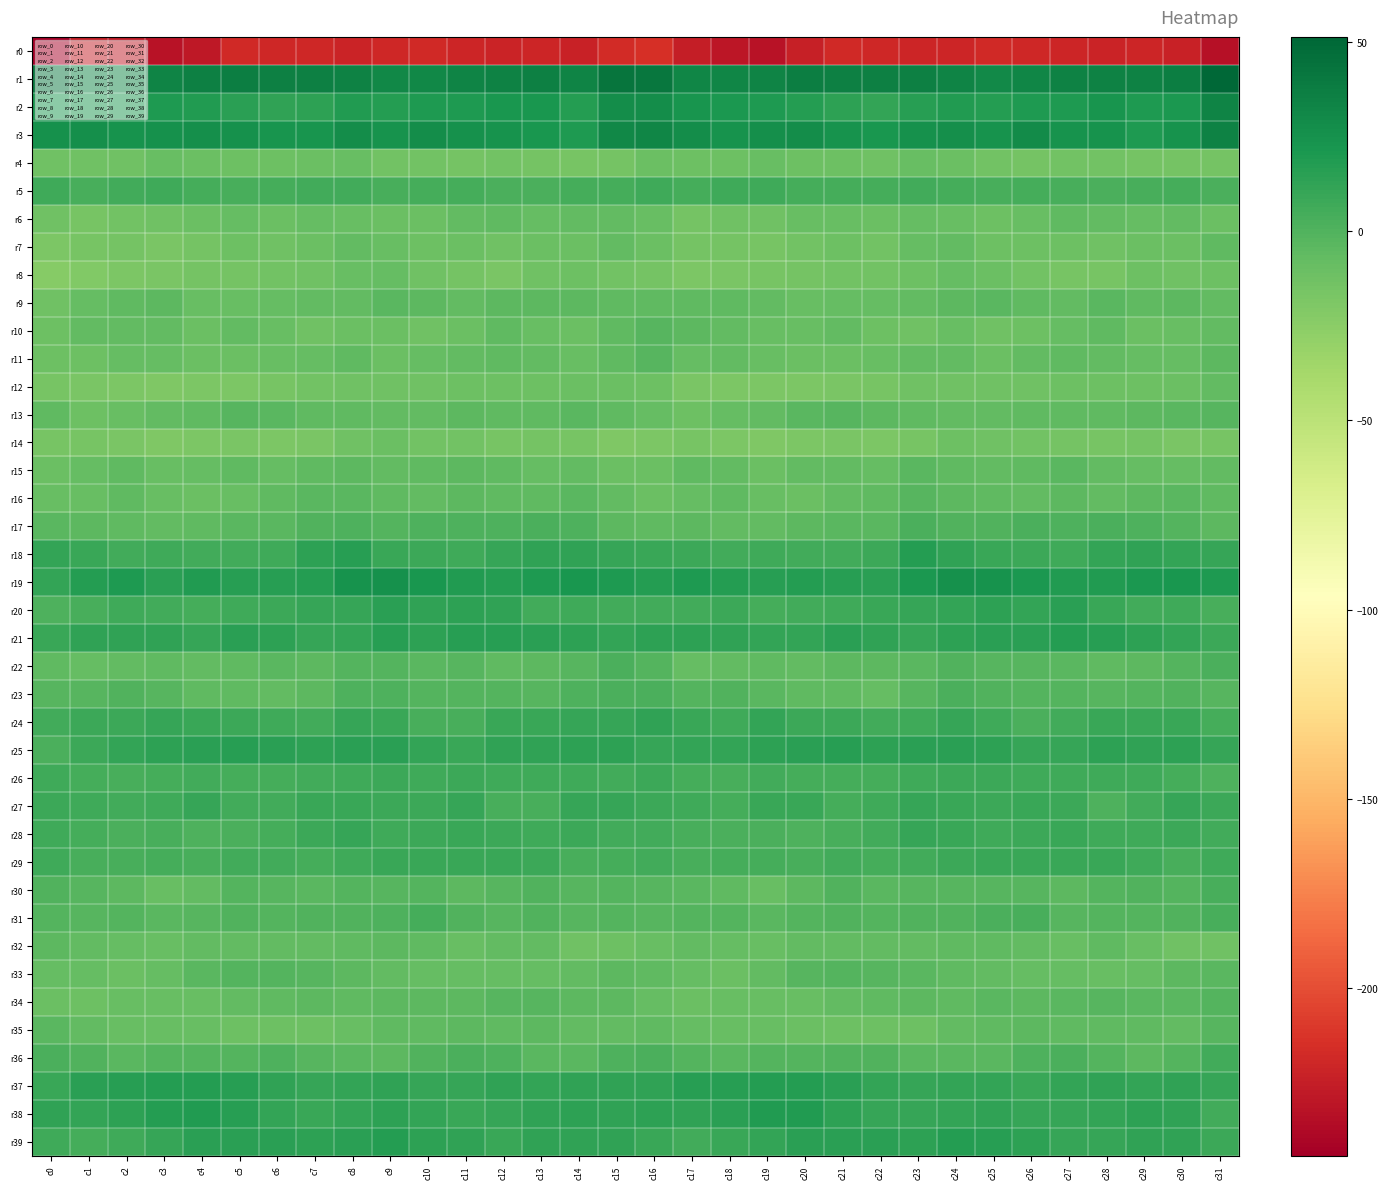

Reading left to right, extract all data points from this chart.

r0: c0=-244.2	c1=-224.8	c2=-227.8	c3=-231.9	c4=-228.0	c5=-218.2	c6=-219.3	c7=-219.3	c8=-221.4	c9=-218.9	c10=-218.0	c11=-220.3	c12=-221.8	c13=-220.3	c14=-222.9	c15=-217.1	c16=-214.6	c17=-225.1	c18=-229.4	c19=-231.8	c20=-223.8	c21=-217.8	c22=-219.7	c23=-220.2	c24=-220.8	c25=-218.0	c26=-218.9	c27=-220.9	c28=-222.0	c29=-220.1	c30=-222.4	c31=-233.2
r1: c0=40.1	c1=32.2	c2=32.1	c3=32.9	c4=35.5	c5=36.7	c6=35.4	c7=35.9	c8=34.2	c9=31.1	c10=30.9	c11=33.5	c12=34.5	c13=35.3	c14=33.4	c15=42.7	c16=41.4	c17=32.3	c18=32.8	c19=33.4	c20=36.5	c21=36.0	c22=35.1	c23=35.6	c24=33.2	c25=30.5	c26=31.8	c27=34.0	c28=34.5	c29=35.0	c30=37.3	c31=51.3
r2: c0=22.3	c1=21.1	c2=21.1	c3=19.7	c4=18.3	c5=14.7	c6=12.4	c7=14.1	c8=18.6	c9=17.2	c10=19.2	c11=19.1	c12=22.3	c13=21.4	c14=16.7	c15=27.7	c16=27.6	c17=22.6	c18=20.8	c19=19.3	c20=16.9	c21=13.7	c22=11.7	c23=16.1	c24=18.4	c25=17.3	c26=19.7	c27=19.6	c28=23.2	c29=19.1	c30=20.8	c31=33.5
r3: c0=24.7	c1=26.4	c2=24.5	c3=25.5	c4=26.9	c5=25.4	c6=22.8	c7=23.4	c8=28.0	c9=24.2	c10=27.8	c11=25.6	c12=24.1	c13=21.8	c14=19.7	c15=31.1	c16=32.7	c17=27.4	c18=24.4	c19=26.4	c20=27.0	c21=24.2	c22=21.8	c23=25.5	c24=26.9	c25=24.2	c26=28.5	c27=23.7	c28=24.6	c29=19.8	c30=23.7	c31=34.2
r4: c0=-12.5	c1=-12.7	c2=-12.6	c3=-9.8	c4=-10.4	c5=-11.4	c6=-11.9	c7=-10.9	c8=-9.4	c9=-13.4	c10=-14.2	c11=-15.6	c12=-13.7	c13=-14.8	c14=-15.8	c15=-14.8	c16=-10.8	c17=-11.7	c18=-11.8	c19=-9.0	c20=-11.5	c21=-11.3	c22=-12.8	c23=-9.3	c24=-10.8	c25=-14.2	c26=-15.3	c27=-14.5	c28=-14.0	c29=-15.2	c30=-15.5	c31=-14.6
r5: c0=6.3	c1=3.0	c2=5.8	c3=7.4	c4=4.9	c5=3.7	c6=5.0	c7=5.5	c8=5.1	c9=3.3	c10=4.7	c11=4.2	c12=2.6	c13=2.3	c14=4.7	c15=4.9	c16=7.2	c17=4.0	c18=7.1	c19=6.5	c20=4.0	c21=4.0	c22=4.7	c23=5.9	c24=4.7	c25=3.3	c26=4.9	c27=3.6	c28=2.0	c29=3.2	c30=4.6	c31=2.6
r6: c0=-13.4	c1=-16.2	c2=-13.6	c3=-12.2	c4=-10.8	c5=-8.2	c6=-10.0	c7=-8.3	c8=-9.1	c9=-10.5	c10=-10.8	c11=-6.5	c12=-5.6	c13=-8.4	c14=-6.6	c15=-6.7	c16=-8.9	c17=-15.5	c18=-12.3	c19=-12.5	c20=-9.1	c21=-8.9	c22=-10.1	c23=-8.0	c24=-9.1	c25=-11.4	c26=-9.2	c27=-5.5	c28=-6.8	c29=-8.5	c30=-6.8	c31=-10.4
r7: c0=-18.9	c1=-16.6	c2=-15.1	c3=-16.9	c4=-15.0	c5=-11.6	c6=-13.1	c7=-10.6	c8=-6.5	c9=-9.5	c10=-11.9	c11=-11.0	c12=-12.4	c13=-11.1	c14=-10.4	c15=-7.2	c16=-9.9	c17=-14.8	c18=-15.6	c19=-16.8	c20=-13.6	c21=-11.7	c22=-13.8	c23=-8.1	c24=-6.8	c25=-11.3	c26=-11.1	c27=-11.7	c28=-12.4	c29=-10.8	c30=-9.9	c31=-6.0
r8: c0=-23.6	c1=-20.4	c2=-18.0	c3=-17.1	c4=-14.7	c5=-14.7	c6=-14.1	c7=-13.1	c8=-9.5	c9=-8.6	c10=-12.3	c11=-15.1	c12=-17.4	c13=-13.2	c14=-11.7	c15=-13.8	c16=-15.4	c17=-18.3	c18=-17.5	c19=-16.2	c20=-14.7	c21=-14.5	c22=-14.4	c23=-11.6	c24=-8.6	c25=-10.1	c26=-13.6	c27=-16.0	c28=-16.7	c29=-11.7	c30=-12.7	c31=-11.9
r9: c0=-13.3	c1=-8.4	c2=-6.3	c3=-5.0	c4=-9.5	c5=-8.9	c6=-8.4	c7=-7.1	c8=-6.5	c9=-3.4	c10=-4.7	c11=-6.7	c12=-4.8	c13=-4.7	c14=-4.6	c15=-5.7	c16=-5.7	c17=-6.2	c18=-5.6	c19=-6.6	c20=-9.6	c21=-8.7	c22=-8.3	c23=-7.0	c24=-5.2	c25=-3.8	c26=-5.4	c27=-6.9	c28=-3.5	c29=-5.6	c30=-4.2	c31=-7.1
r10: c0=-11.3	c1=-7.0	c2=-7.1	c3=-7.3	c4=-10.2	c5=-6.6	c6=-9.1	c7=-12.9	c8=-10.0	c9=-10.6	c10=-12.8	c11=-10.1	c12=-5.9	c13=-8.9	c14=-10.6	c15=-6.4	c16=-2.7	c17=-5.1	c18=-7.3	c19=-8.8	c20=-9.0	c21=-6.5	c22=-11.5	c23=-12.7	c24=-8.8	c25=-12.3	c26=-12.2	c27=-8.7	c28=-5.3	c29=-11.0	c30=-8.8	c31=-6.5
r11: c0=-11.7	c1=-11.2	c2=-7.8	c3=-8.1	c4=-10.6	c5=-10.8	c6=-9.1	c7=-8.1	c8=-6.4	c9=-10.8	c10=-8.2	c11=-6.5	c12=-6.2	c13=-7.3	c14=-9.2	c15=-5.3	c16=-2.6	c17=-8.6	c18=-7.3	c19=-9.0	c20=-11.0	c21=-10.2	c22=-9.0	c23=-7.4	c24=-7.5	c25=-10.8	c26=-6.9	c27=-6.3	c28=-6.6	c29=-8.1	c30=-8.7	c31=-4.2
r12: c0=-16.2	c1=-18.0	c2=-18.2	c3=-19.2	c4=-18.5	c5=-18.0	c6=-16.6	c7=-14.1	c8=-12.4	c9=-13.0	c10=-12.5	c11=-12.1	c12=-11.8	c13=-11.6	c14=-10.6	c15=-9.9	c16=-12.2	c17=-16.9	c18=-19.1	c19=-18.3	c20=-18.8	c21=-17.2	c22=-16.7	c23=-12.7	c24=-12.8	c25=-12.7	c26=-12.3	c27=-11.9	c28=-12.0	c29=-11.2	c30=-10.1	c31=-6.7
r13: c0=-6.4	c1=-12.0	c2=-9.2	c3=-7.5	c4=-5.3	c5=-2.6	c6=-3.7	c7=-5.6	c8=-6.2	c9=-7.2	c10=-7.0	c11=-5.3	c12=-5.8	c13=-5.6	c14=-3.9	c15=-5.4	c16=-8.5	c17=-11.5	c18=-7.9	c19=-6.9	c20=-4.1	c21=-2.4	c22=-5.0	c23=-5.7	c24=-6.6	c25=-7.5	c26=-5.9	c27=-5.6	c28=-5.8	c29=-5.0	c30=-3.7	c31=-2.7
r14: c0=-16.4	c1=-16.4	c2=-17.7	c3=-20.0	c4=-18.9	c5=-17.1	c6=-18.4	c7=-17.2	c8=-13.2	c9=-10.9	c10=-14.1	c11=-14.3	c12=-16.1	c13=-15.3	c14=-16.5	c15=-19.7	c16=-18.0	c17=-16.4	c18=-18.7	c19=-19.7	c20=-18.5	c21=-17.3	c22=-18.7	c23=-16.0	c24=-11.3	c25=-12.2	c26=-14.4	c27=-14.8	c28=-16.1	c29=-15.3	c30=-17.3	c31=-16.2
r15: c0=-11.0	c1=-7.9	c2=-5.3	c3=-9.5	c4=-8.1	c5=-6.2	c6=-8.6	c7=-5.3	c8=-4.2	c9=-6.7	c10=-6.3	c11=-4.5	c12=-5.8	c13=-7.8	c14=-7.5	c15=-10.2	c16=-10.6	c17=-6.2	c18=-6.5	c19=-10.0	c20=-6.8	c21=-6.9	c22=-8.7	c23=-3.3	c24=-5.8	c25=-6.5	c26=-6.0	c27=-4.0	c28=-7.3	c29=-7.7	c30=-7.7	c31=-7.2
r16: c0=-8.9	c1=-9.3	c2=-5.4	c3=-8.8	c4=-10.6	c5=-9.0	c6=-5.7	c7=-3.8	c8=-3.5	c9=-5.8	c10=-7.0	c11=-5.2	c12=-6.3	c13=-5.8	c14=-3.3	c15=-7.0	c16=-10.3	c17=-7.7	c18=-6.0	c19=-9.8	c20=-11.0	c21=-7.0	c22=-5.6	c23=-2.8	c24=-4.6	c25=-6.2	c26=-6.6	c27=-5.2	c28=-6.5	c29=-4.8	c30=-4.0	c31=-5.5
r17: c0=-4.1	c1=-4.4	c2=-6.4	c3=-7.5	c4=-5.7	c5=-3.4	c6=-4.0	c7=-0.1	c8=1.0	c9=-1.0	c10=1.3	c11=1.5	c12=1.4	c13=1.7	c14=0.8	c15=-4.9	c16=-6.1	c17=-4.8	c18=-7.3	c19=-7.0	c20=-5.0	c21=-3.1	c22=-3.6	c23=1.8	c24=-0.4	c25=-0.1	c26=1.8	c27=1.0	c28=2.2	c29=1.5	c30=-1.2	c31=-5.0
r18: c0=11.2	c1=8.6	c2=5.7	c3=6.5	c4=6.1	c5=6.2	c6=6.3	c7=13.3	c8=16.1	c9=9.3	c10=8.4	c11=6.7	c12=10.0	c13=12.8	c14=12.6	c15=10.3	c16=9.4	c17=7.7	c18=5.2	c19=7.2	c20=5.7	c21=6.2	c22=7.6	c23=16.7	c24=12.9	c25=9.0	c26=7.5	c27=7.4	c28=11.8	c29=12.9	c30=11.1	c31=10.2
r19: c0=11.9	c1=17.2	c2=19.6	c3=15.3	c4=17.9	c5=16.5	c6=16.0	c7=17.8	c8=24.7	c9=24.7	c10=21.7	c11=18.9	c12=17.8	c13=19.7	c14=22.1	c15=19.5	c16=17.1	c17=19.5	c18=17.7	c19=16.4	c20=17.6	c21=16.2	c22=15.4	c23=20.9	c24=25.5	c25=23.6	c26=20.6	c27=18.2	c28=18.1	c29=20.7	c30=21.4	c31=19.3
r20: c0=1.4	c1=3.8	c2=6.9	c3=5.8	c4=5.0	c5=6.4	c6=8.5	c7=10.2	c8=10.4	c9=14.5	c10=12.2	c11=13.2	c12=12.5	c13=5.9	c14=6.9	c15=5.8	c16=5.2	c17=5.1	c18=7.6	c19=4.8	c20=5.3	c21=7.3	c22=9.0	c23=10.4	c24=11.9	c25=14.1	c26=11.7	c27=14.4	c28=9.4	c29=5.6	c30=6.6	c31=3.7
r21: c0=9.5	c1=12.7	c2=12.6	c3=12.4	c4=10.7	c5=14.6	c6=14.2	c7=10.2	c8=11.9	c9=16.0	c10=13.4	c11=16.6	c12=16.0	c13=14.7	c14=13.2	c15=11.3	c16=14.0	c17=13.3	c18=12.6	c19=11.4	c20=11.9	c21=15.3	c22=12.4	c23=10.0	c24=14.3	c25=14.7	c26=14.6	c27=16.7	c28=15.5	c29=14.0	c30=11.6	c31=8.3
r22: c0=-6.4	c1=-8.7	c2=-7.5	c3=-6.1	c4=-7.1	c5=-5.6	c6=-4.0	c7=-5.0	c8=-1.1	c9=-1.5	c10=-3.5	c11=-2.0	c12=-5.7	c13=-4.6	c14=-2.3	c15=2.4	c16=-1.3	c17=-8.2	c18=-7.0	c19=-6.2	c20=-6.6	c21=-4.7	c22=-4.9	c23=-3.8	c24=-0.4	c25=-2.8	c26=-2.6	c27=-3.3	c28=-5.7	c29=-4.2	c30=-1.3	c31=2.7
r23: c0=-2.7	c1=-2.8	c2=-0.4	c3=-2.0	c4=-5.4	c5=-5.9	c6=-7.1	c7=-5.0	c8=1.1	c9=1.1	c10=-1.1	c11=-1.0	c12=-1.6	c13=-2.1	c14=0.6	c15=1.8	c16=1.8	c17=-1.2	c18=-0.4	c19=-3.3	c20=-6.0	c21=-5.8	c22=-7.7	c23=-2.6	c24=2.0	c25=0.3	c26=-1.5	c27=-0.7	c28=-2.3	c29=-1.1	c30=-0.3	c31=-2.3
r24: c0=5.4	c1=7.8	c2=7.4	c3=10.1	c4=9.5	c5=7.8	c6=6.9	c7=5.3	c8=10.3	c9=8.8	c10=3.9	c11=3.3	c12=8.6	c13=8.7	c14=10.0	c15=10.5	c16=12.7	c17=9.2	c18=7.4	c19=10.9	c20=8.2	c21=8.4	c22=5.2	c23=7.0	c24=10.7	c25=6.9	c26=2.2	c27=5.6	c28=9.1	c29=8.9	c30=8.6	c31=4.9
r25: c0=2.8	c1=8.5	c2=11.5	c3=13.8	c4=14.7	c5=15.7	c6=15.3	c7=14.1	c8=14.6	c9=15.3	c10=11.9	c11=9.5	c12=12.1	c13=13.1	c14=13.8	c15=14.0	c16=10.7	c17=11.3	c18=11.8	c19=14.3	c20=14.8	c21=16.2	c22=14.2	c23=14.5	c24=14.8	c25=14.2	c26=10.4	c27=10.0	c28=13.5	c29=12.6	c30=13.2	c31=10.1
r26: c0=7.0	c1=4.9	c2=3.2	c3=4.7	c4=5.9	c5=4.5	c6=4.4	c7=6.0	c8=7.0	c9=8.5	c10=6.9	c11=7.7	c12=7.0	c13=7.2	c14=6.5	c15=5.7	c16=7.8	c17=4.6	c18=3.2	c19=5.8	c20=4.8	c21=4.4	c22=4.6	c23=6.9	c24=7.8	c25=7.6	c26=7.4	c27=7.3	c28=7.4	c29=6.9	c30=4.2	c31=1.4
r27: c0=8.1	c1=7.0	c2=5.6	c3=6.9	c4=10.3	c5=5.2	c6=5.4	c7=8.9	c8=9.6	c9=8.5	c10=7.4	c11=10.0	c12=3.2	c13=3.4	c14=10.2	c15=10.3	c16=8.4	c17=6.9	c18=4.9	c19=9.4	c20=8.6	c21=4.3	c22=6.5	c23=10.1	c24=9.1	c25=7.8	c26=8.8	c27=8.3	c28=1.4	c29=6.0	c30=10.3	c31=8.0
r28: c0=6.6	c1=4.4	c2=2.6	c3=3.1	c4=1.1	c5=1.8	c6=4.9	c7=8.0	c8=10.2	c9=6.9	c10=7.8	c11=9.4	c12=7.7	c13=6.3	c14=8.4	c15=6.2	c16=6.1	c17=3.4	c18=2.8	c19=2.8	c20=0.8	c21=3.0	c22=5.4	c23=10.1	c24=8.8	c25=7.0	c26=8.5	c27=9.3	c28=6.4	c29=7.3	c30=7.9	c31=5.5
r29: c0=7.4	c1=3.3	c2=3.9	c3=5.0	c4=3.3	c5=5.9	c6=5.2	c7=4.9	c8=7.1	c9=8.7	c10=9.5	c11=8.8	c12=9.7	c13=8.1	c14=2.9	c15=4.4	c16=5.1	c17=2.9	c18=4.8	c19=4.5	c20=3.8	c21=6.2	c22=4.5	c23=6.0	c24=7.6	c25=9.6	c26=8.8	c27=9.4	c28=9.6	c29=6.4	c30=3.3	c31=6.4
r30: c0=0.1	c1=-2.9	c2=-4.2	c3=-9.0	c4=-6.8	c5=-1.1	c6=-2.0	c7=-3.6	c8=-1.8	c9=-2.6	c10=-1.2	c11=-4.5	c12=-2.7	c13=-0.2	c14=-1.9	c15=-1.6	c16=-2.4	c17=-3.2	c18=-5.8	c19=-9.0	c20=-4.6	c21=-0.4	c22=-3.6	c23=-2.8	c24=-2.0	c25=-1.8	c26=-2.4	c27=-4.5	c28=-1.0	c29=-0.5	c30=-0.7	c31=3.7
r31: c0=-0.9	c1=-1.9	c2=-0.7	c3=-3.2	c4=-2.2	c5=0.4	c6=-1.2	c7=-0.1	c8=0.4	c9=1.3	c10=4.2	c11=0.2	c12=-2.3	c13=-0.6	c14=-2.3	c15=-1.3	c16=-2.7	c17=-1.1	c18=-1.3	c19=-3.4	c20=-0.9	c21=0.1	c22=-1.3	c23=0.2	c24=0.3	c25=2.7	c26=3.6	c27=-1.9	c28=-1.3	c29=-1.1	c30=-0.5	c31=3.5
r32: c0=-4.8	c1=-7.4	c2=-7.8	c3=-9.7	c4=-7.2	c5=-7.1	c6=-7.0	c7=-7.2	c8=-5.9	c9=-5.1	c10=-6.4	c11=-8.8	c12=-6.7	c13=-7.1	c14=-13.2	c15=-12.0	c16=-9.3	c17=-7.2	c18=-8.5	c19=-8.9	c20=-7.0	c21=-7.3	c22=-6.8	c23=-7.4	c24=-5.4	c25=-5.5	c26=-7.3	c27=-8.8	c28=-5.9	c29=-9.0	c30=-12.4	c31=-12.3
r33: c0=-8.7	c1=-8.3	c2=-10.2	c3=-8.4	c4=-3.8	c5=-1.1	c6=-1.2	c7=-2.9	c8=-4.9	c9=-6.9	c10=-7.7	c11=-7.8	c12=-8.7	c13=-8.6	c14=-7.2	c15=-4.4	c16=-6.0	c17=-8.5	c18=-10.1	c19=-6.6	c20=-2.6	c21=-0.8	c22=-2.0	c23=-3.6	c24=-5.9	c25=-7.3	c26=-7.7	c27=-8.0	c28=-9.2	c29=-7.8	c30=-4.7	c31=-3.1
r34: c0=-10.8	c1=-11.5	c2=-9.6	c3=-9.6	c4=-9.4	c5=-7.6	c6=-6.0	c7=-4.7	c8=-5.7	c9=-4.2	c10=-4.6	c11=-4.3	c12=-2.3	c13=-2.9	c14=-4.3	c15=-4.8	c16=-8.3	c17=-11.0	c18=-9.1	c19=-9.6	c20=-8.8	c21=-7.1	c22=-5.5	c23=-4.7	c24=-5.8	c25=-3.7	c26=-5.1	c27=-3.0	c28=-2.6	c29=-3.4	c30=-3.0	c31=-1.7
r35: c0=-3.4	c1=-7.2	c2=-9.1	c3=-9.8	c4=-9.6	c5=-11.5	c6=-11.2	c7=-12.0	c8=-8.8	c9=-6.1	c10=-5.6	c11=-5.0	c12=-5.9	c13=-5.1	c14=-7.2	c15=-6.6	c16=-5.4	c17=-8.5	c18=-9.2	c19=-9.7	c20=-10.4	c21=-11.5	c22=-11.6	c23=-11.6	c24=-6.8	c25=-6.4	c26=-4.7	c27=-5.6	c28=-5.8	c29=-5.3	c30=-6.7	c31=-2.2
r36: c0=1.9	c1=-0.6	c2=-3.6	c3=-1.7	c4=-1.2	c5=-1.0	c6=1.4	c7=-2.5	c8=-3.8	c9=-4.7	c10=-0.5	c11=2.1	c12=0.6	c13=-4.1	c14=-4.0	c15=1.5	c16=2.0	c17=-1.8	c18=-3.8	c19=-1.0	c20=-1.8	c21=0.3	c22=0.1	c23=-3.4	c24=-4.0	c25=-4.0	c26=1.2	c27=1.9	c28=-0.8	c29=-4.9	c30=-1.6	c31=5.6
r37: c0=9.0	c1=15.0	c2=16.3	c3=16.7	c4=16.9	c5=16.6	c6=12.8	c7=10.1	c8=11.4	c9=12.1	c10=10.1	c11=9.7	c12=12.3	c13=11.2	c14=12.1	c15=12.5	c16=12.5	c17=16.5	c18=16.3	c19=16.7	c20=17.3	c21=15.3	c22=11.2	c23=10.2	c24=11.9	c25=11.4	c26=9.5	c27=10.9	c28=12.3	c29=11.0	c30=12.8	c31=10.3
r38: c0=12.3	c1=11.8	c2=13.8	c3=17.0	c4=18.9	c5=16.0	c6=11.5	c7=9.5	c8=11.0	c9=13.2	c10=11.5	c11=9.2	c12=10.4	c13=12.9	c14=14.1	c15=13.1	c16=14.0	c17=12.4	c18=15.4	c19=18.0	c20=18.3	c21=14.3	c22=10.2	c23=10.0	c24=11.5	c25=13.1	c26=10.0	c27=9.9	c28=10.9	c29=13.8	c30=13.1	c31=6.2
r39: c0=7.0	c1=5.1	c2=7.2	c3=10.3	c4=14.4	c5=14.6	c6=15.3	c7=13.6	c8=15.5	c9=16.8	c10=14.3	c11=12.4	c12=9.5	c13=12.1	c14=12.9	c15=13.1	c16=9.3	c17=5.8	c18=8.7	c19=11.6	c20=15.0	c21=14.9	c22=14.5	c23=13.9	c24=16.7	c25=15.7	c26=14.0	c27=10.8	c28=10.1	c29=12.6	c30=12.9	c31=8.3